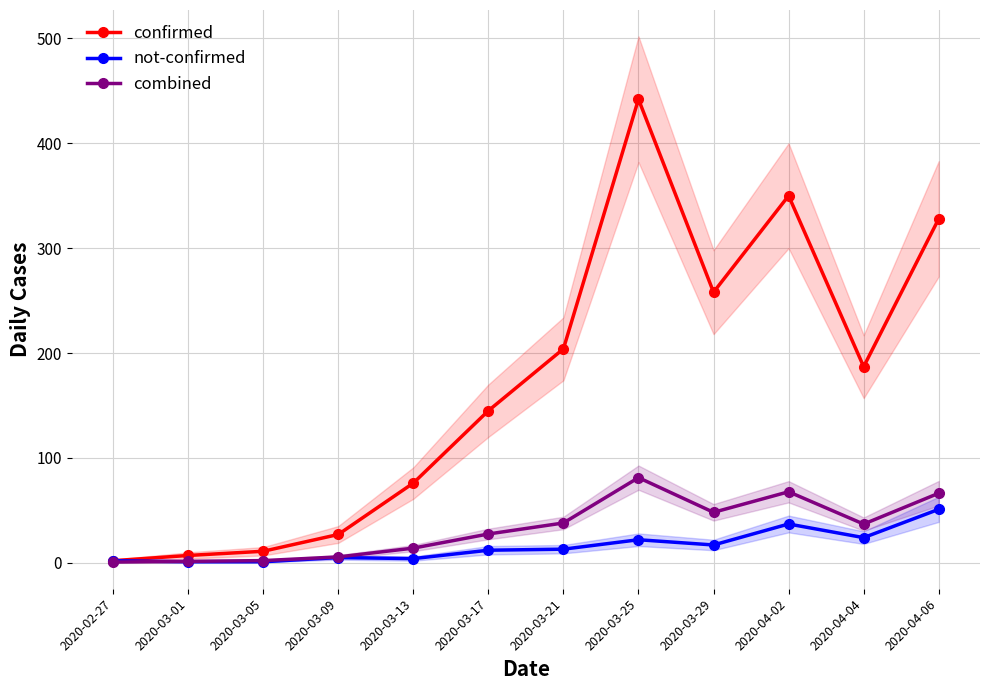

At how many categories does at least one series exceed 15?

9